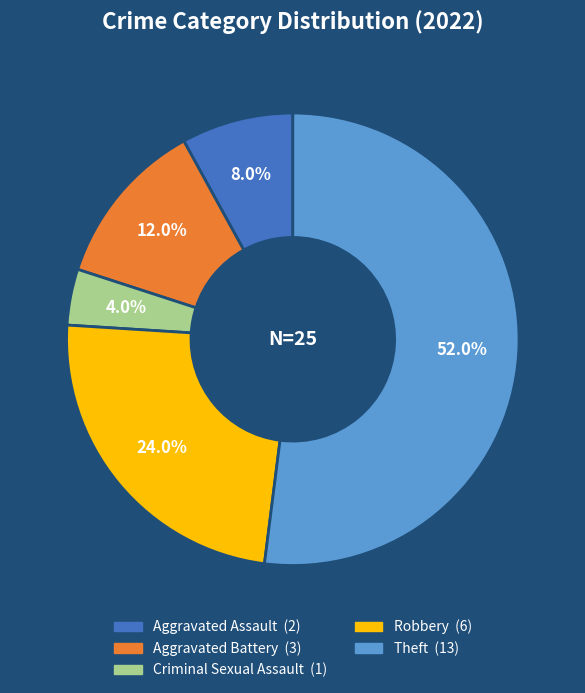

Is there a majority slice in this chart?

Yes